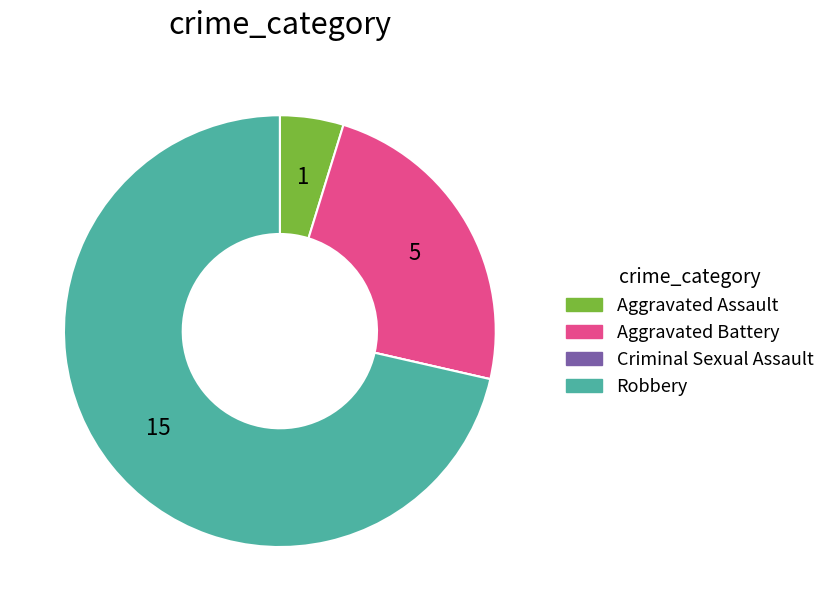

Combined, do Aggravated Assault and Aggravated Battery account for over 50%?

No